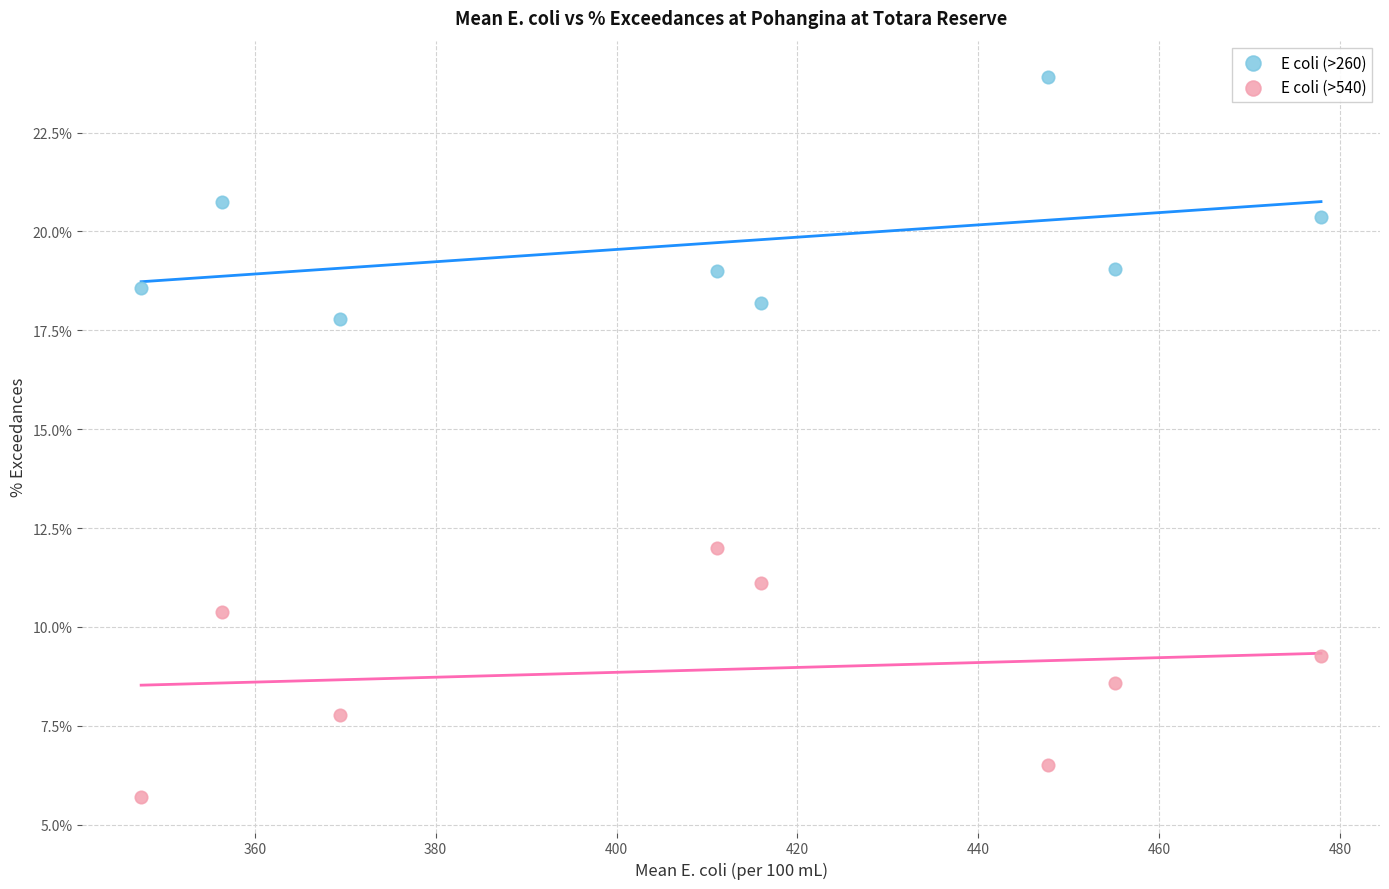

What are all the series names shown in the legend?

E coli (>260), E coli (>540)